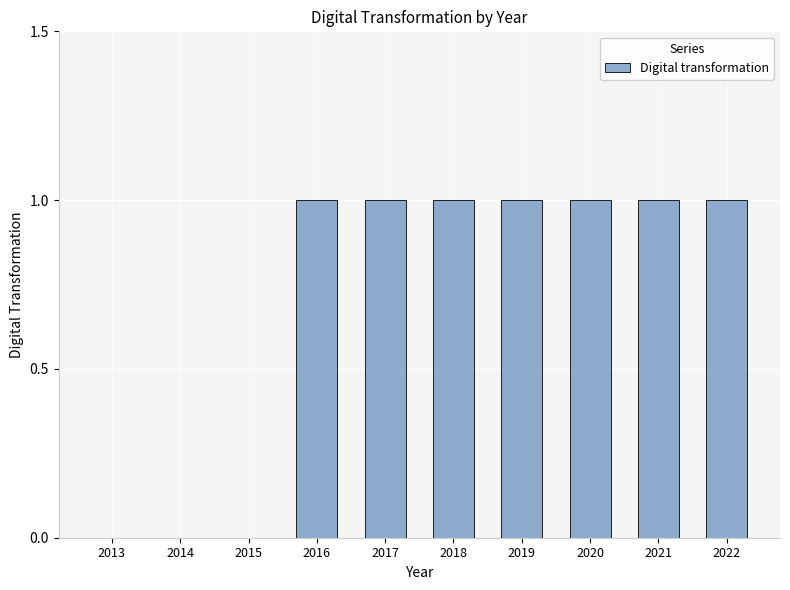

Count the number of data series in this chart.

1